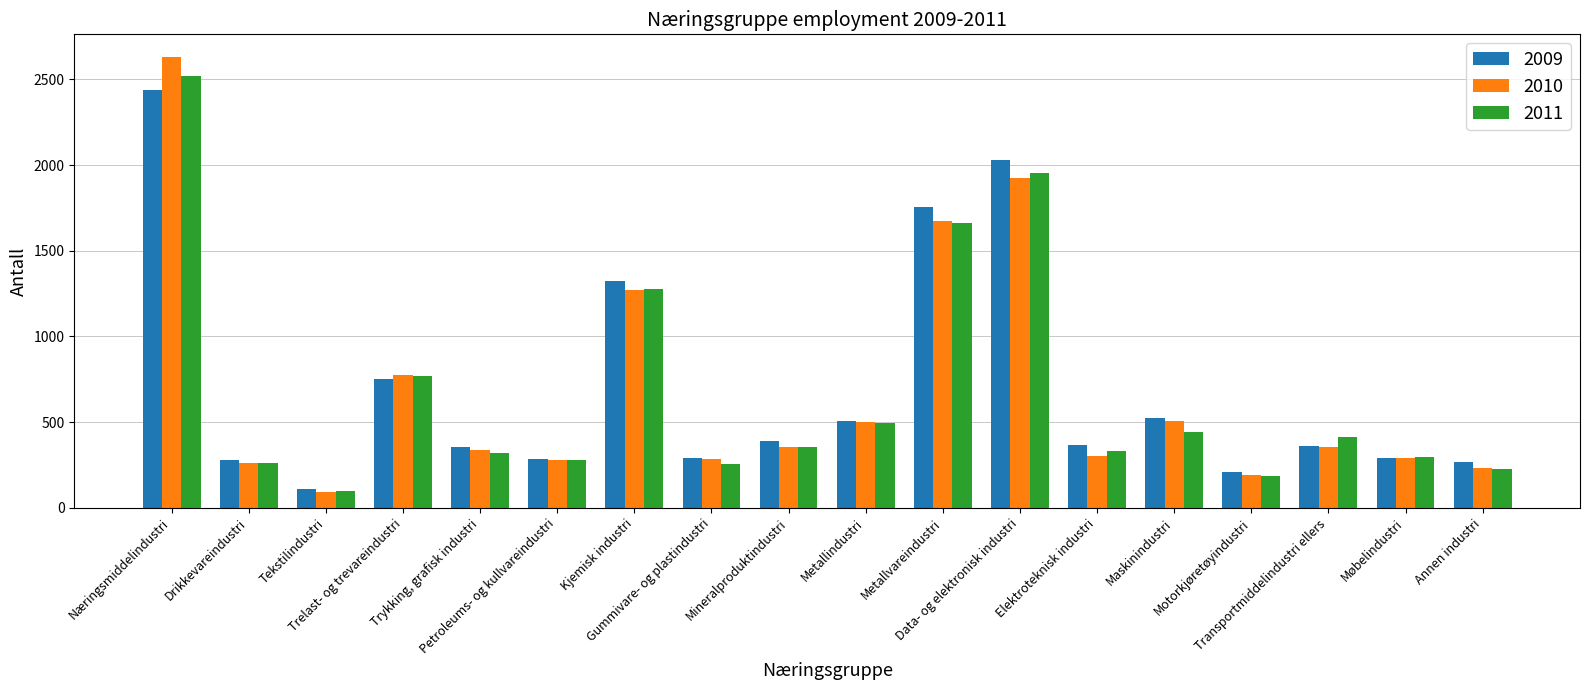

Is the value of 2010 at Tekstilindustri greater than the value of 2011 at Motorkjøretøyindustri?

No